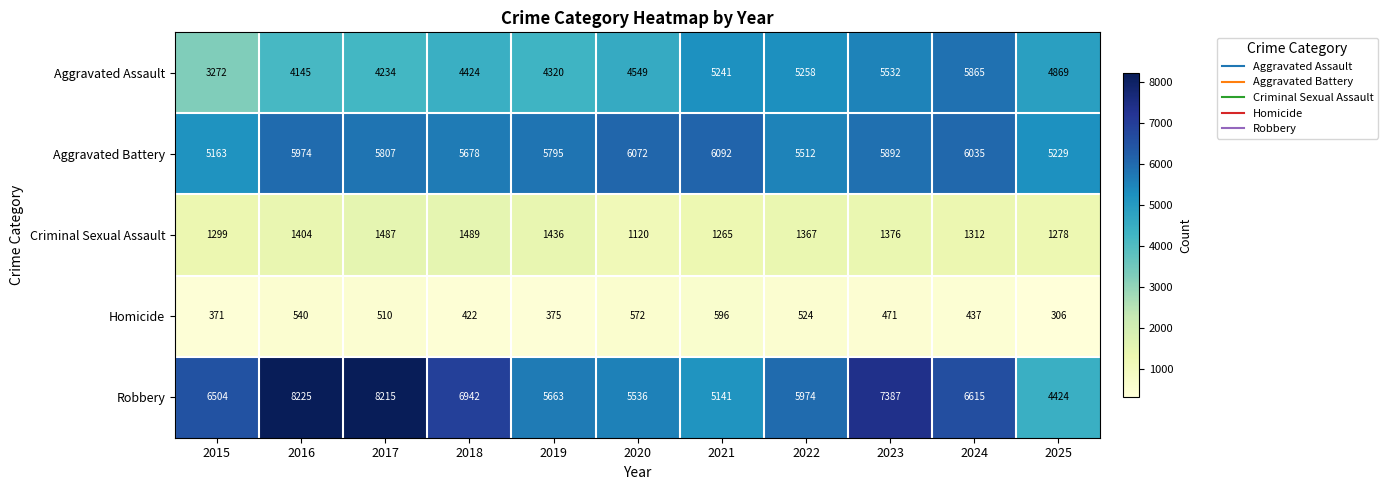

What is the total value across all series at 2025?

16106